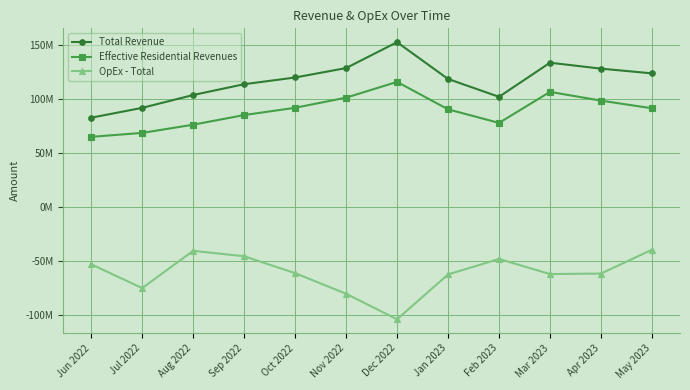

Is it true that Effective Residential Revenues equals 90644705 at Jan 2023?

True